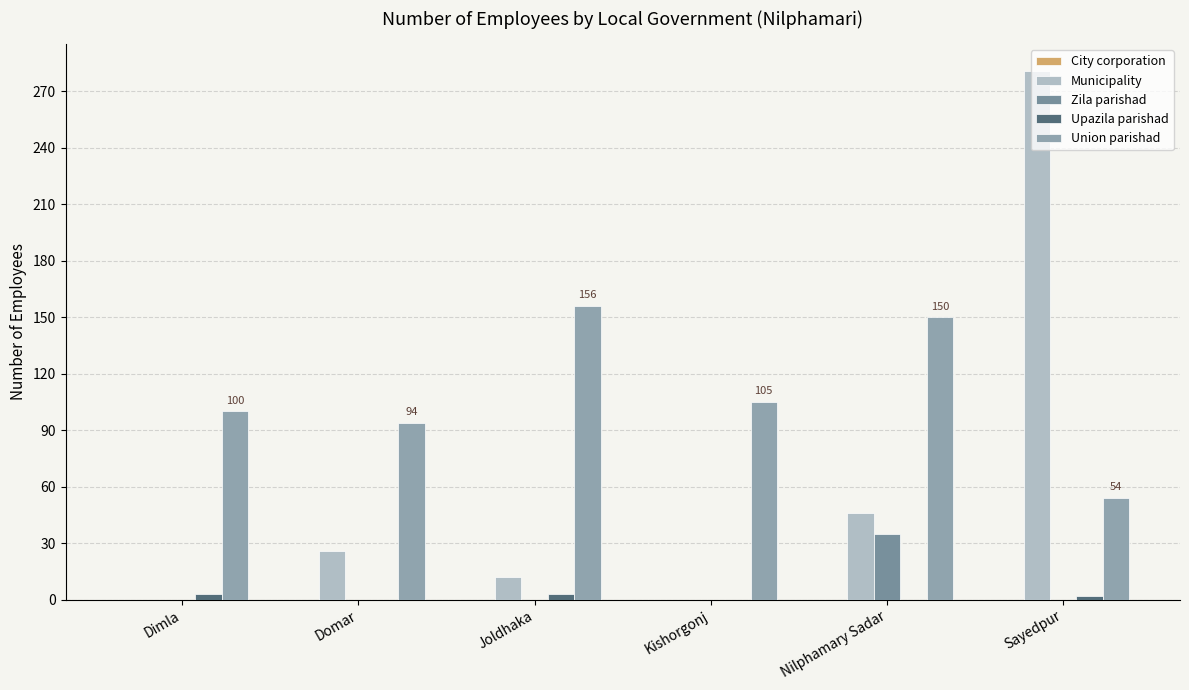

Reading left to right, transcribe all the data shown in this chart.

City corporation: Dimla=0	Domar=0	Joldhaka=0	Kishorgonj=0	Nilphamary Sadar=0	Sayedpur=0
Municipality: Dimla=0	Domar=26	Joldhaka=12	Kishorgonj=0	Nilphamary Sadar=46	Sayedpur=281
Zila parishad: Dimla=0	Domar=0	Joldhaka=0	Kishorgonj=0	Nilphamary Sadar=35	Sayedpur=0
Upazila parishad: Dimla=3	Domar=0	Joldhaka=3	Kishorgonj=0	Nilphamary Sadar=0	Sayedpur=2
Union parishad: Dimla=100	Domar=94	Joldhaka=156	Kishorgonj=105	Nilphamary Sadar=150	Sayedpur=54